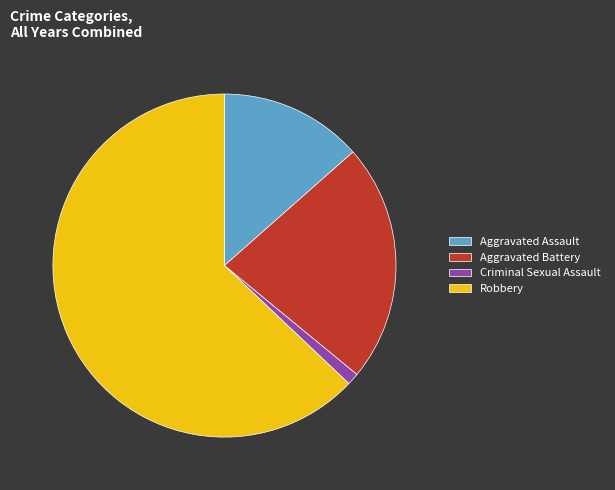

Rank the categories by value from lowest to highest.

Criminal Sexual Assault, Aggravated Assault, Aggravated Battery, Robbery